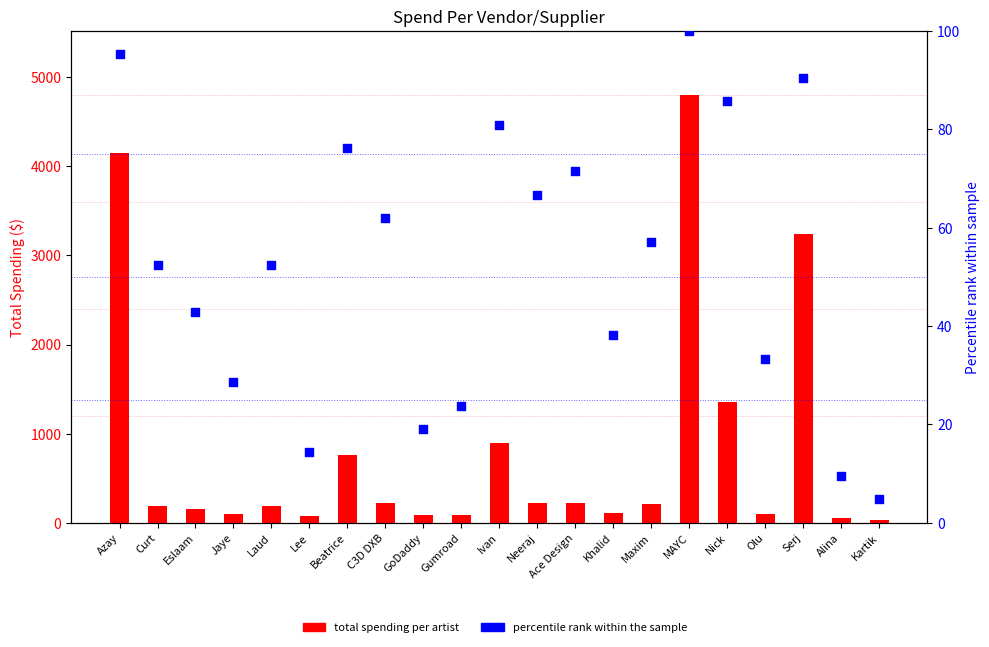

Which series contains the lowest Y value?

percentile rank within the sample